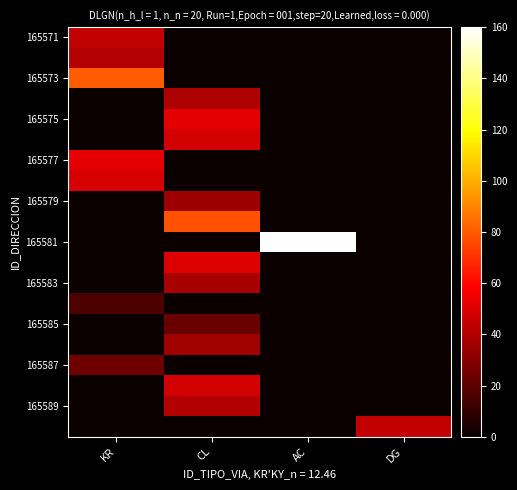

What is the difference between the highest and lowest values at DG?

44